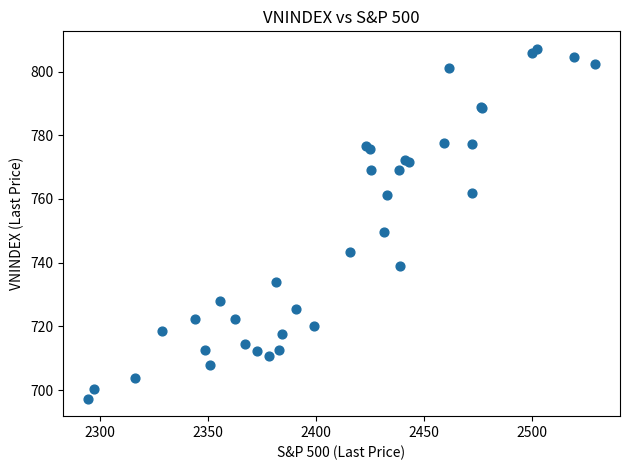

What Y value in the scatter plot is closest to 752?

749.7